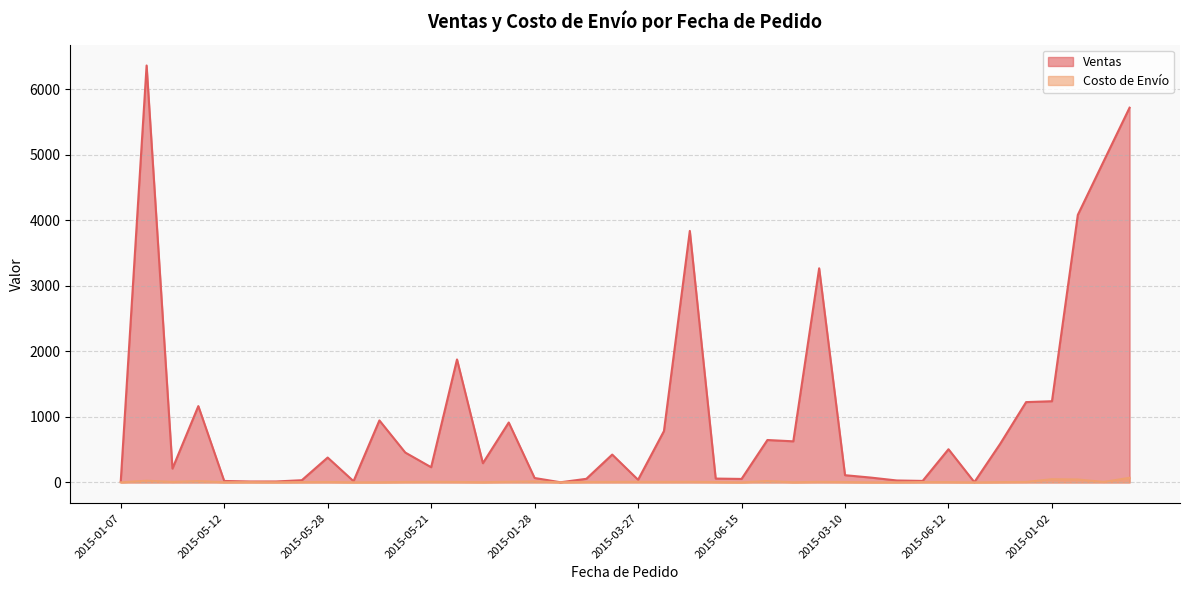

What is the label of the 33rd point from the right?

2015-04-08